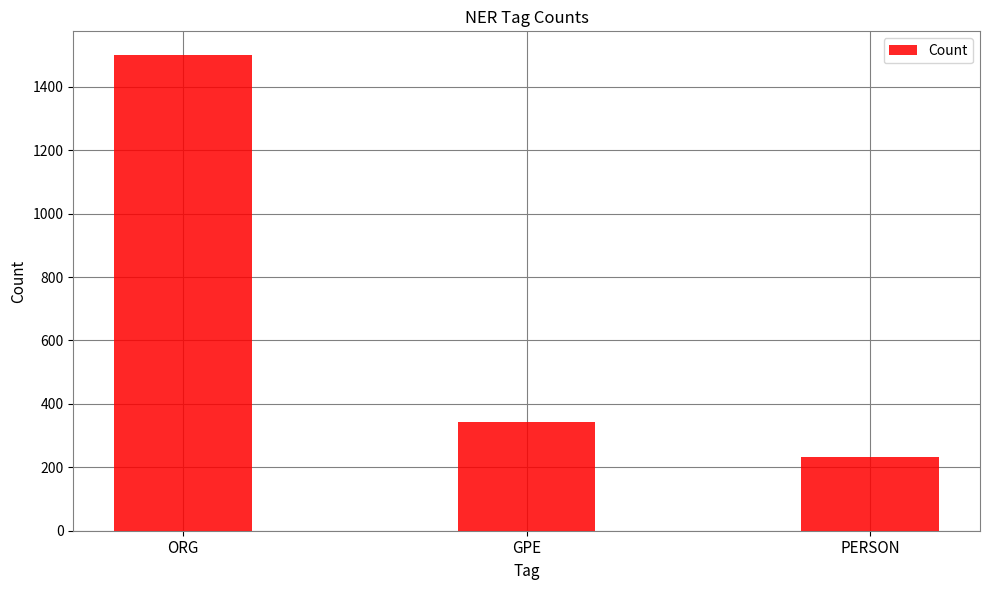

Between GPE and PERSON, which is larger?

GPE